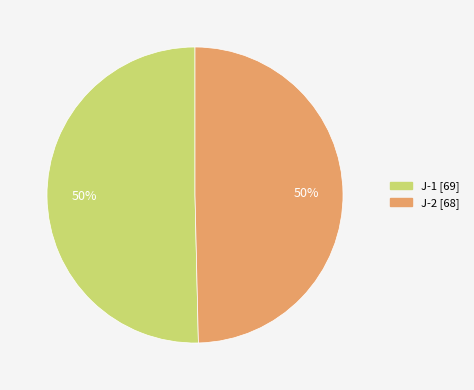

True or false: J-2 accounts for 50% of the total.

True